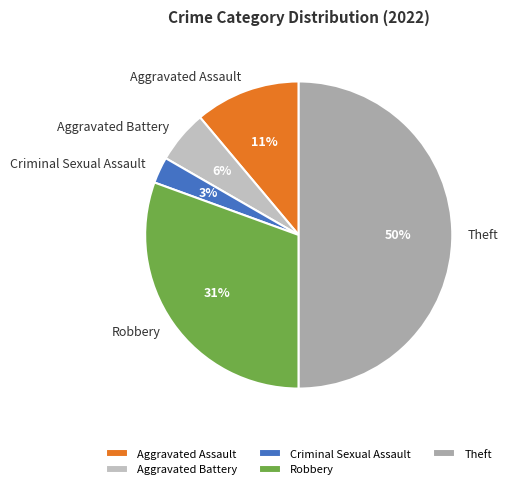

What percentage is the Criminal Sexual Assault slice, to the nearest percent?

3%